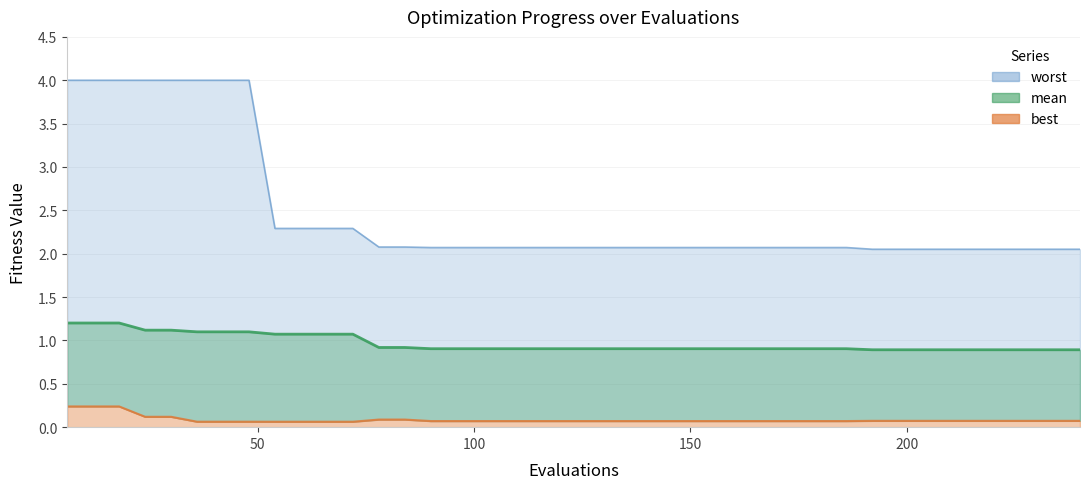

What is the approximate value of worst at 222?

2.1